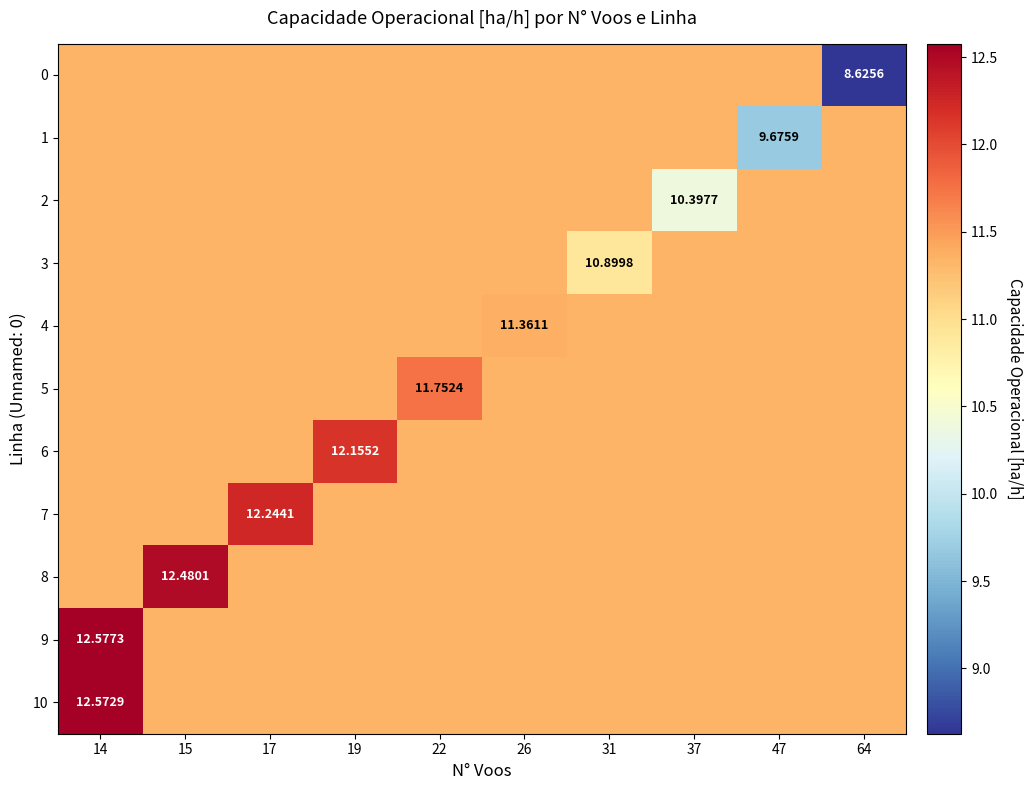

At how many categories does at least one series exceed 11?

10